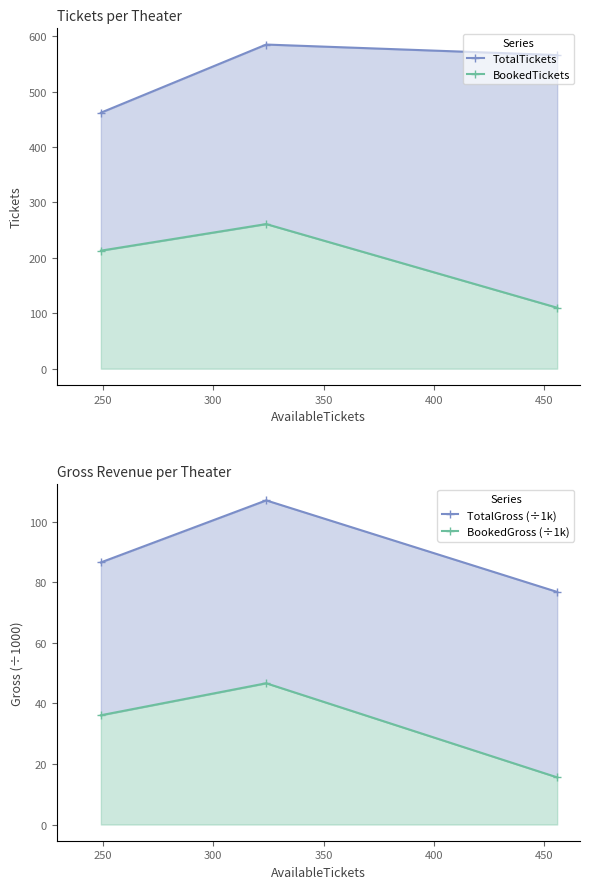

Reading left to right, what are all the values shown in this chart?

TotalTickets: 462.0	585.0	566.0
BookedTickets: 213.0	261.0	110.0
TotalGross (÷1k): 86.6	107.1	76.9
BookedGross (÷1k): 36.1	46.7	15.6